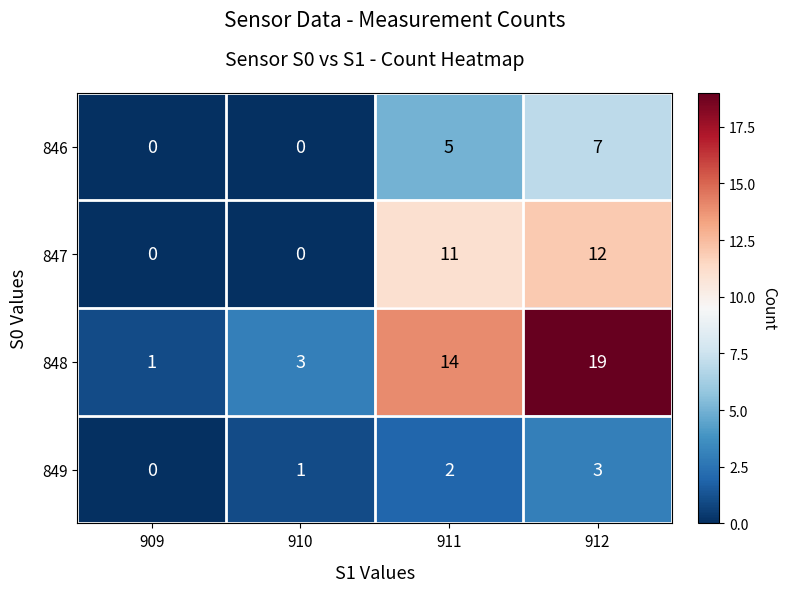

Rank the series by their maximum value, from lowest to highest.

849, 846, 847, 848